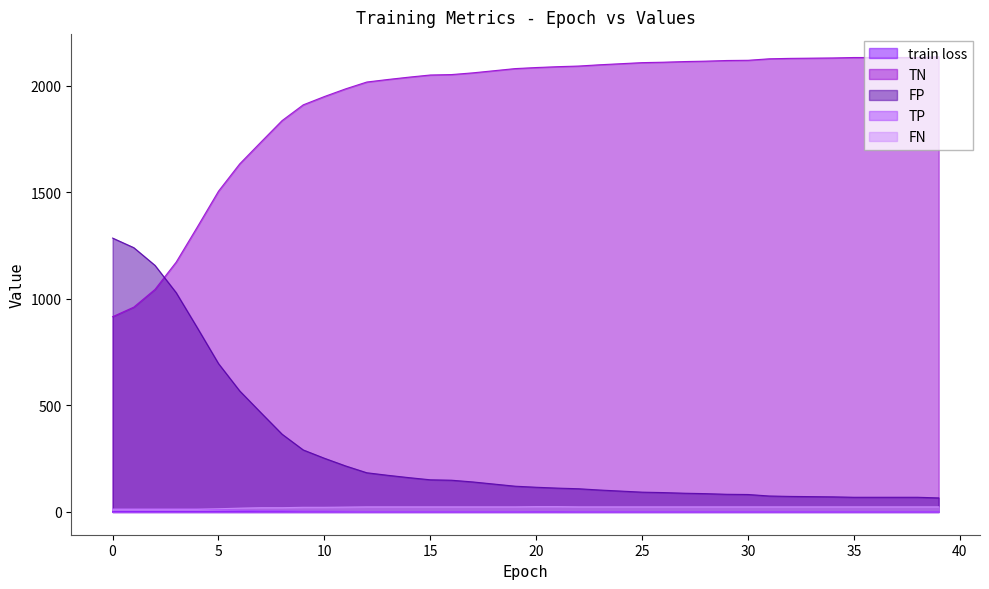

What is the difference between the highest and lowest values at 26?

2109.4